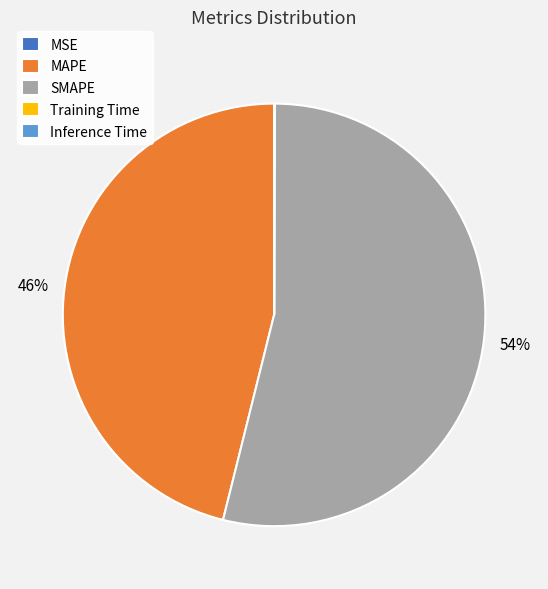

What is the majority slice?

SMAPE